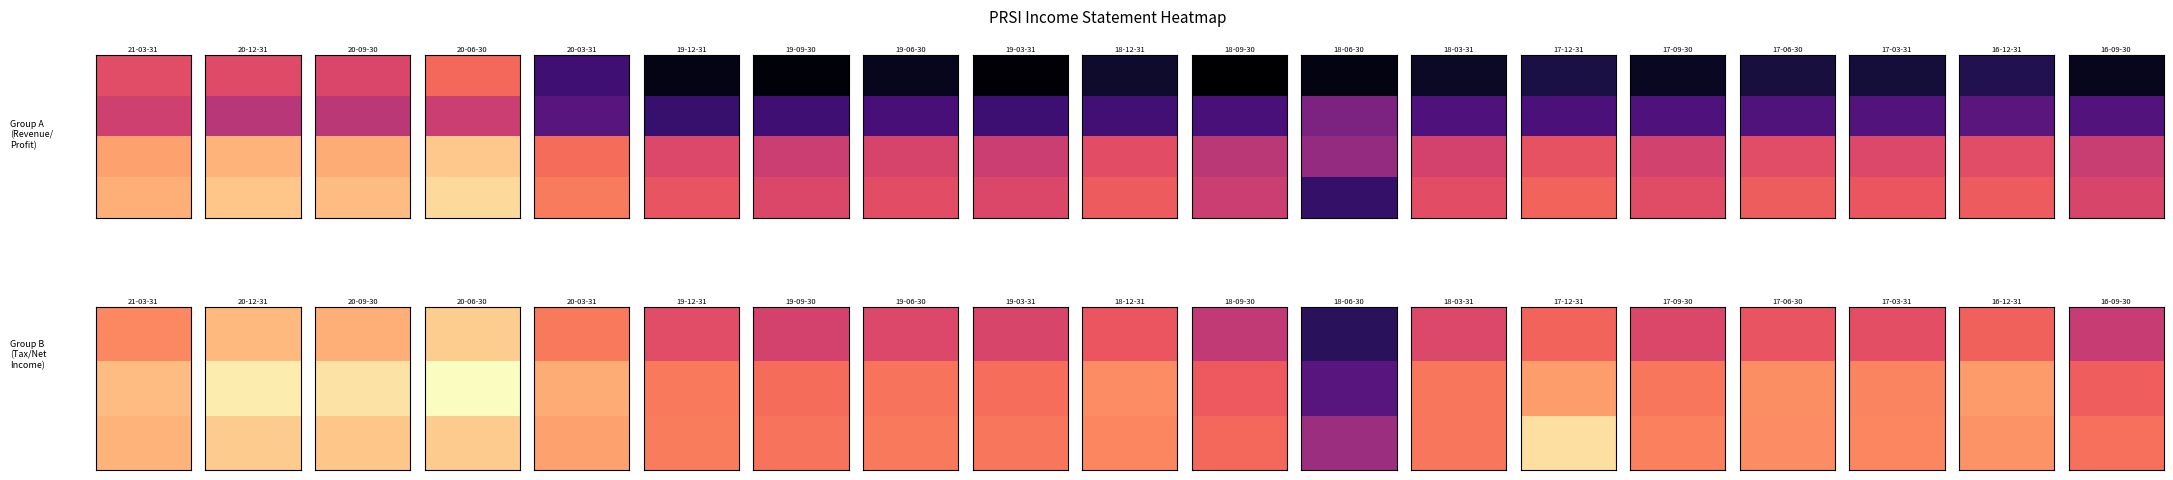

How many data points in Total Revenue are less than 14000?

9